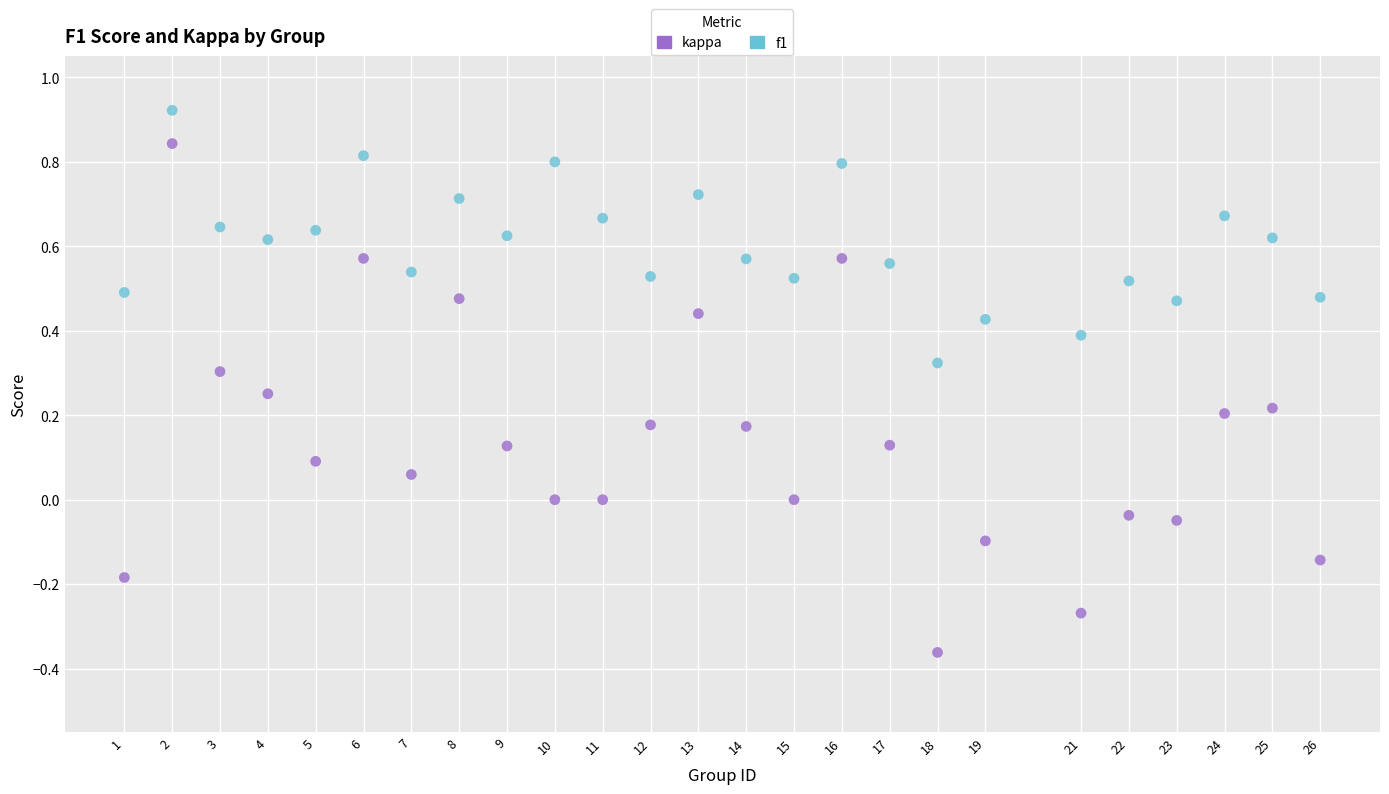

Across all data points, what is the range of X values (max minus min)?

25.0